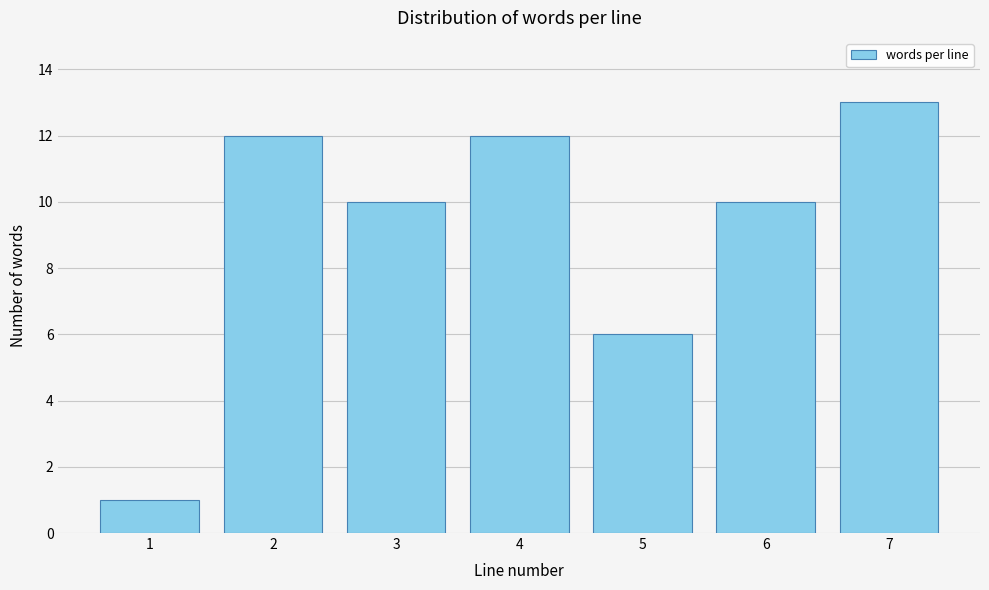

Reading right to left, what are all the values shown in this chart?

13	10	6	12	10	12	1